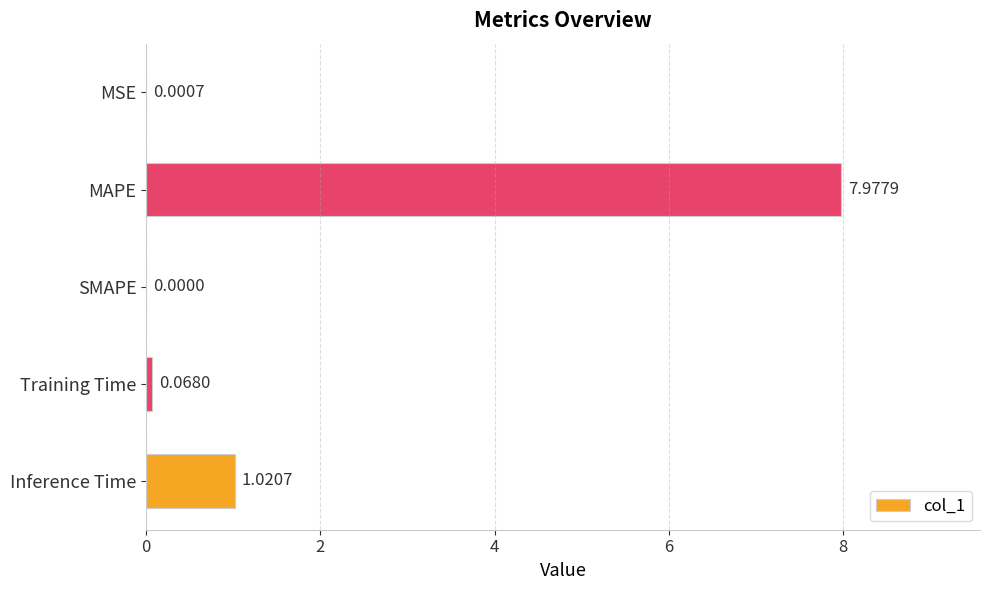

Where is the data nearest to the value 3?

Inference Time